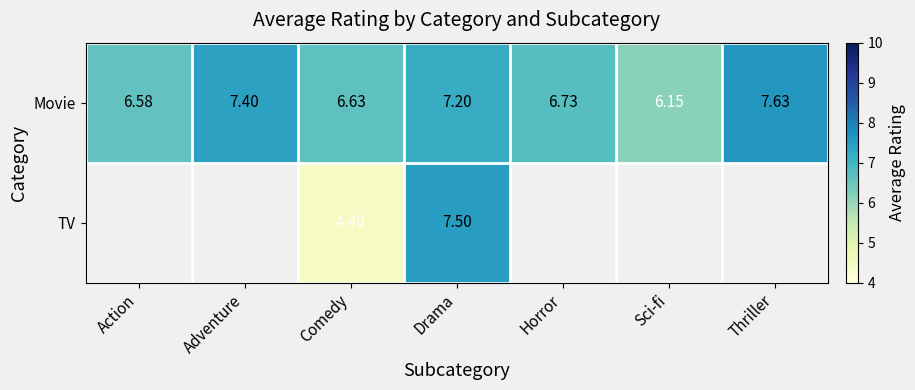

Where is Movie nearest to the value 6?

Sci-fi